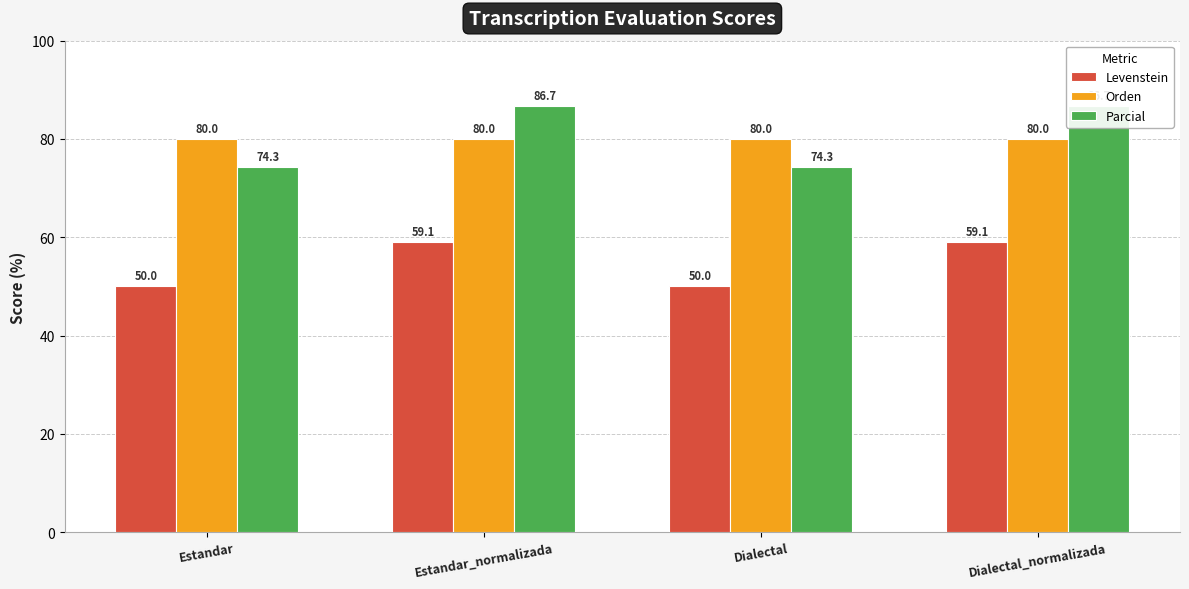

Count the number of categories in the chart.

4